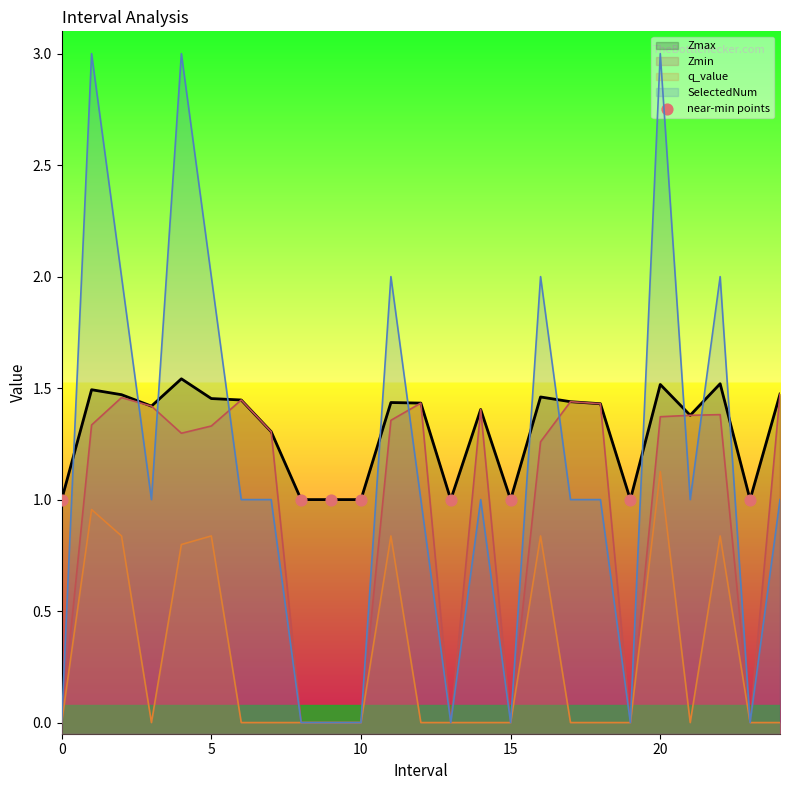

What is the total value across all series at 12.0?

3.9